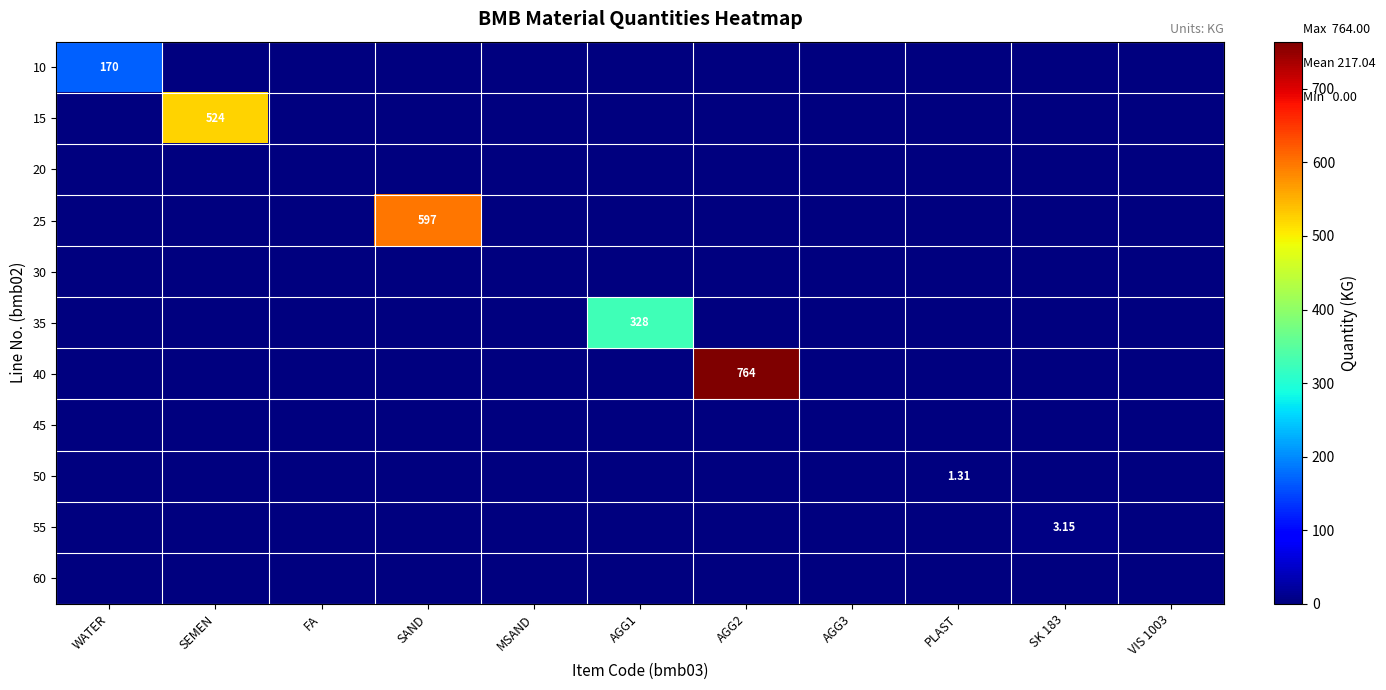

What is the sum of all 55 values?

3.1